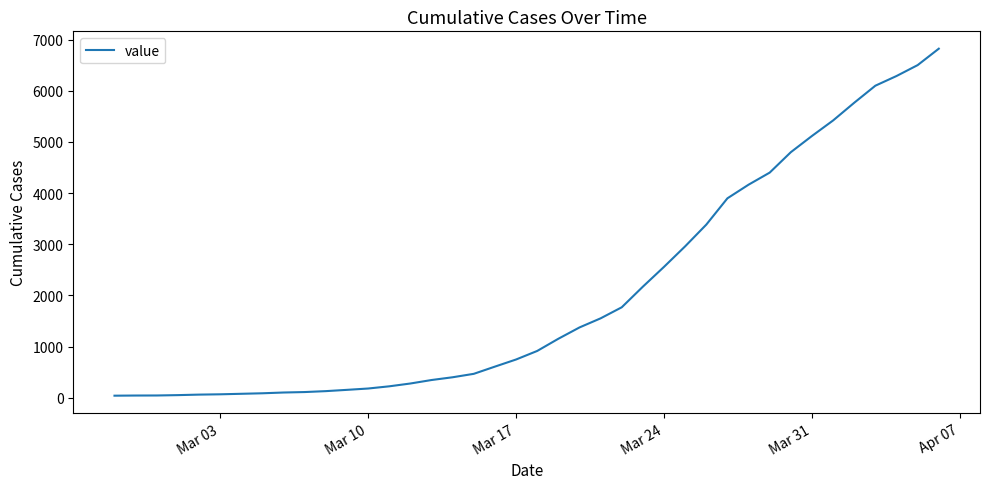

What is the greatest value displayed?

6821